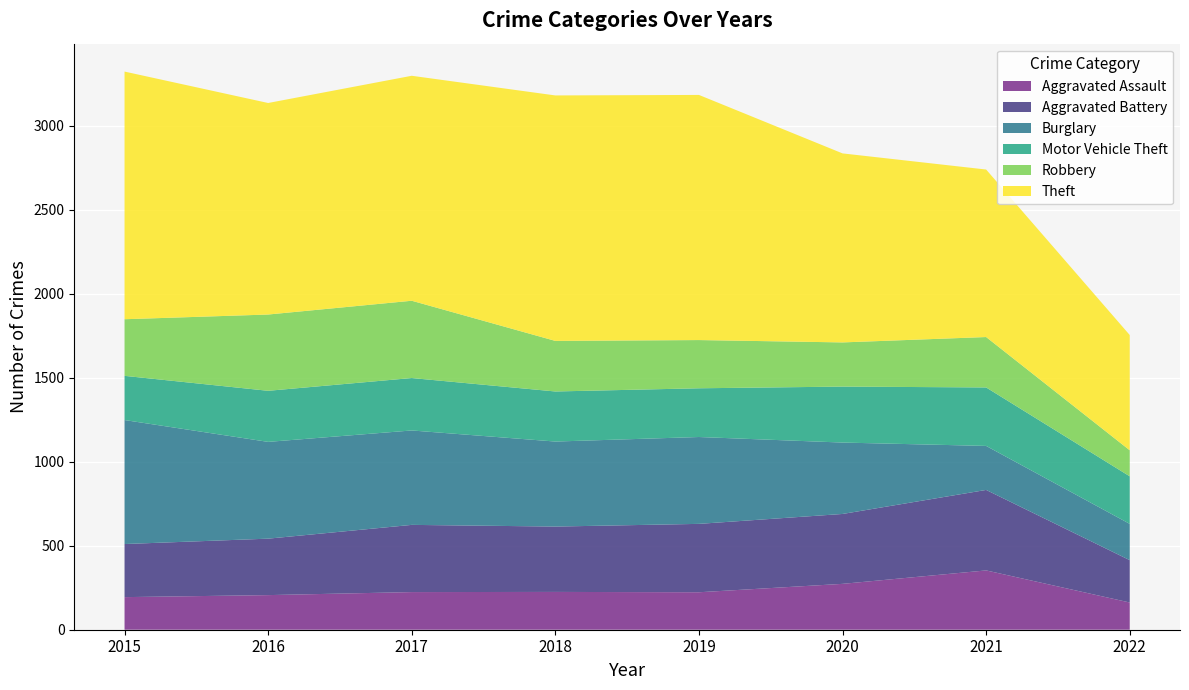

Reading left to right, transcribe all the data shown in this chart.

Aggravated Assault: 194	206	224	225	223	273	353	162
Aggravated Battery: 316	336	400	389	407	416	479	252
Burglary: 738	576	562	506	517	425	262	216
Motor Vehicle Theft: 263	304	312	298	290	333	348	283
Robbery: 337	454	460	301	287	263	300	155
Theft: 1474	1259	1339	1461	1459	1125	997	686